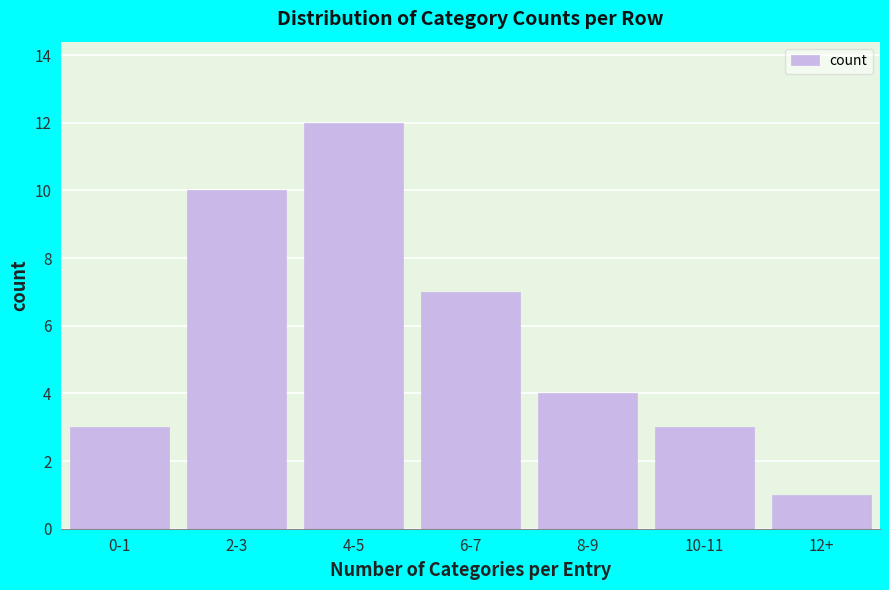

Reading left to right, transcribe all the data shown in this chart.

3	10	12	7	4	3	1